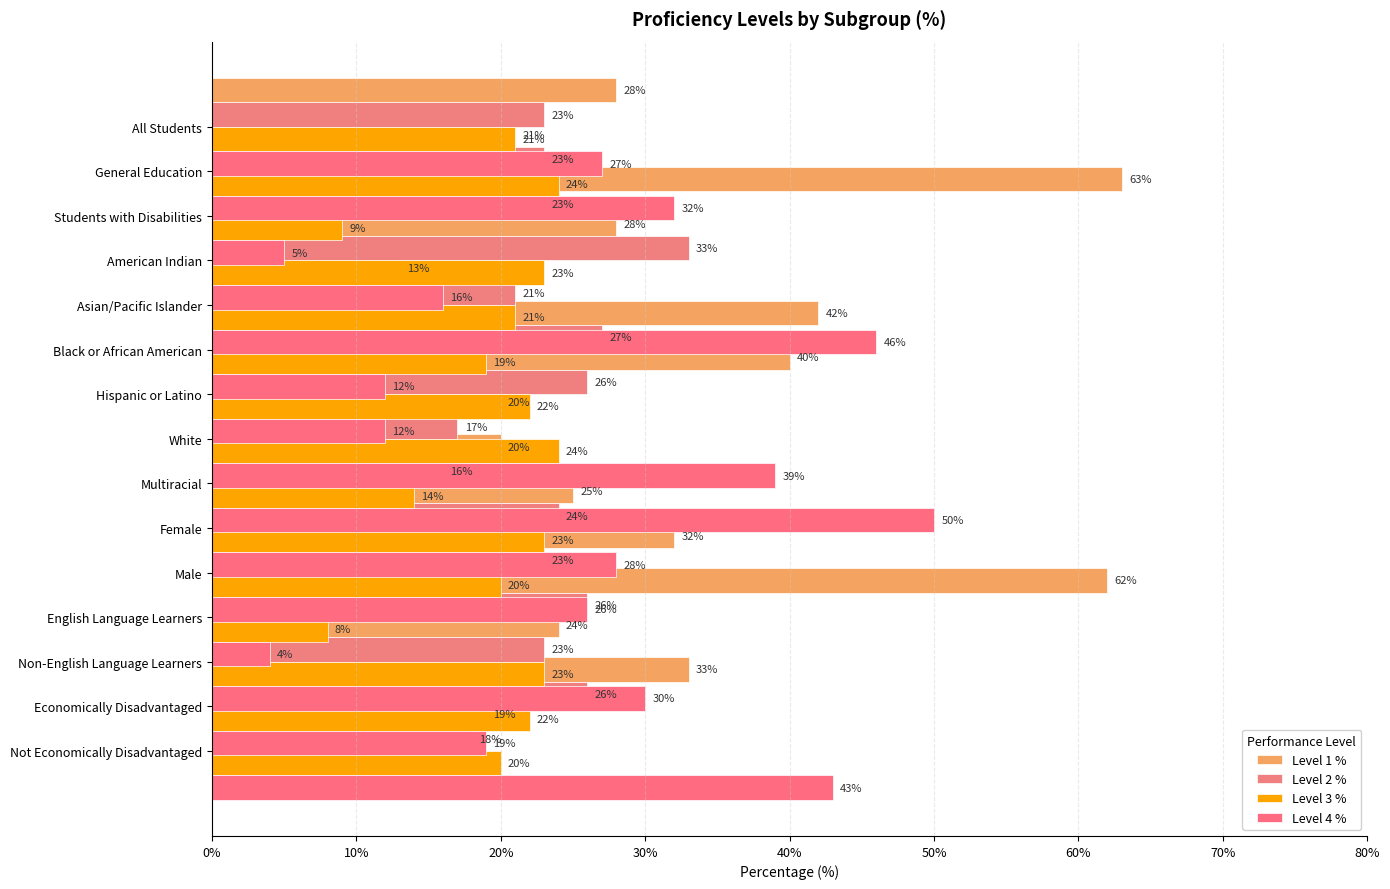

How many bars are there in total?

60